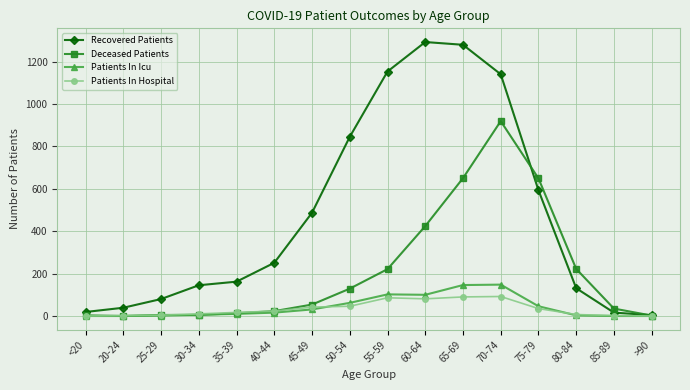

True or false: Patients In Hospital has more than 1 interior local peaks.

True